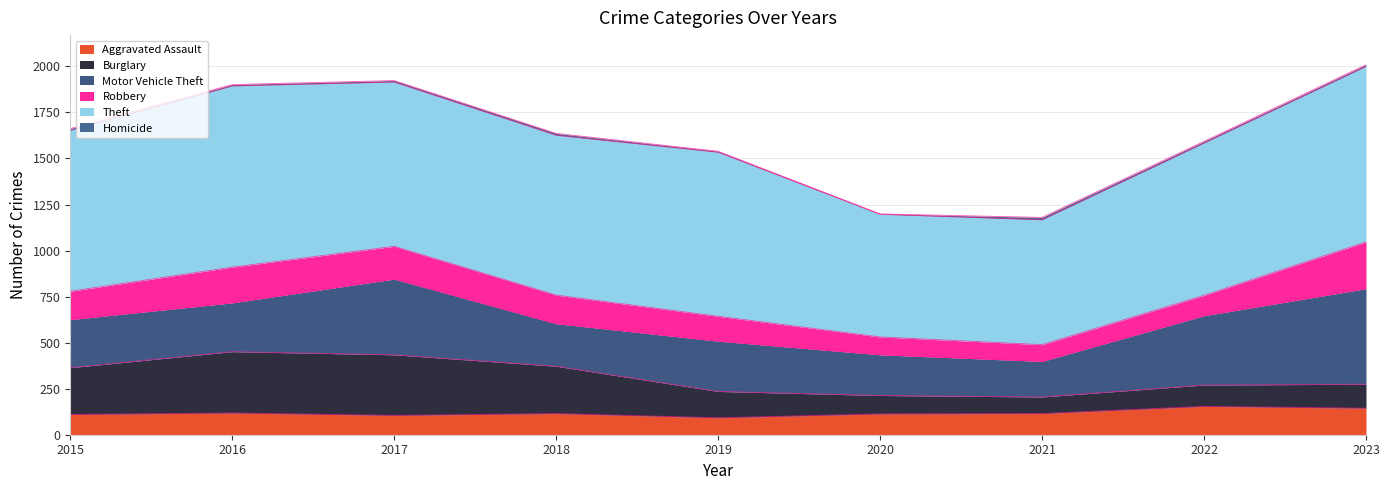

True or false: Motor Vehicle Theft and Robbery intersect in this chart.

False